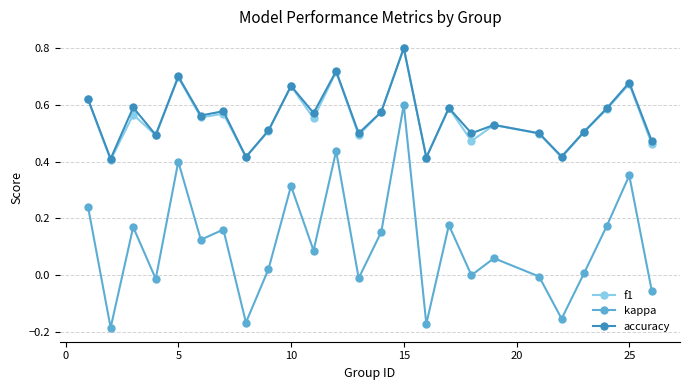

True or false: f1 and kappa intersect in this chart.

False